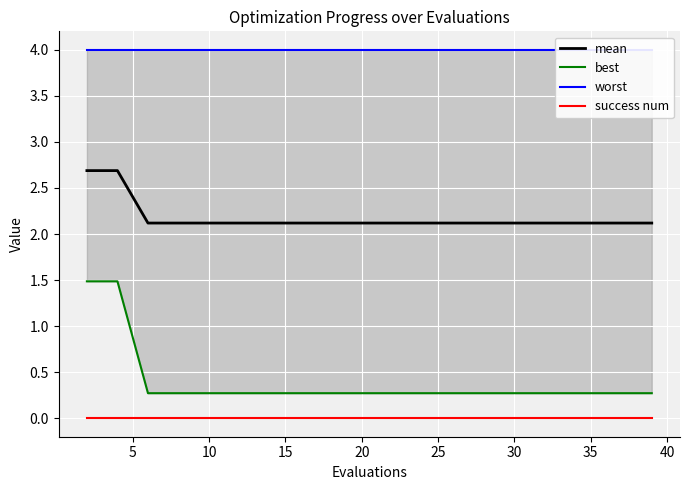

At which label does mean reach its minimum?

10